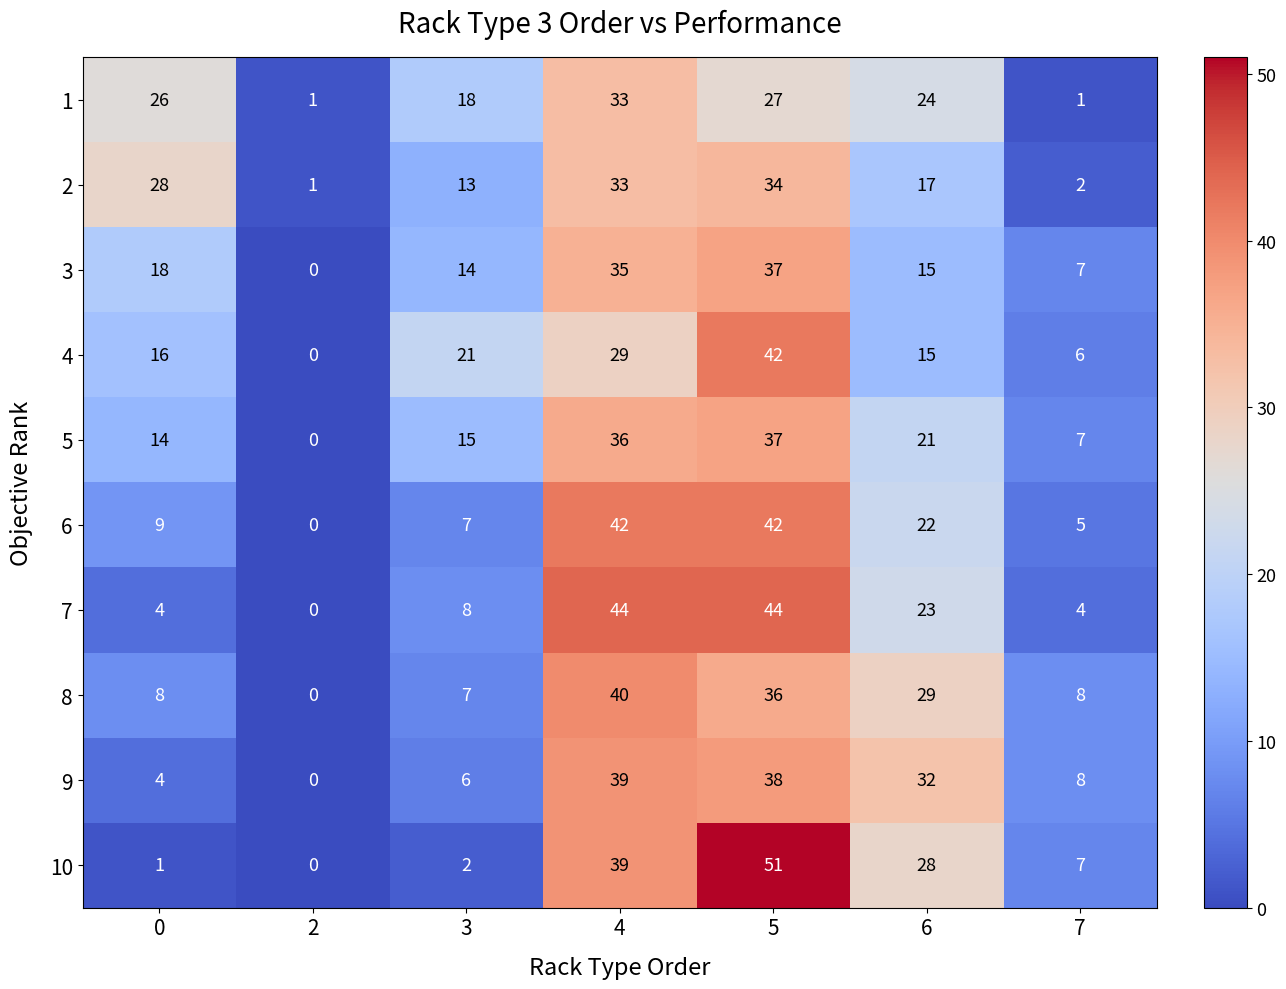

The 10 series shows 1 at 3. True or false?

False